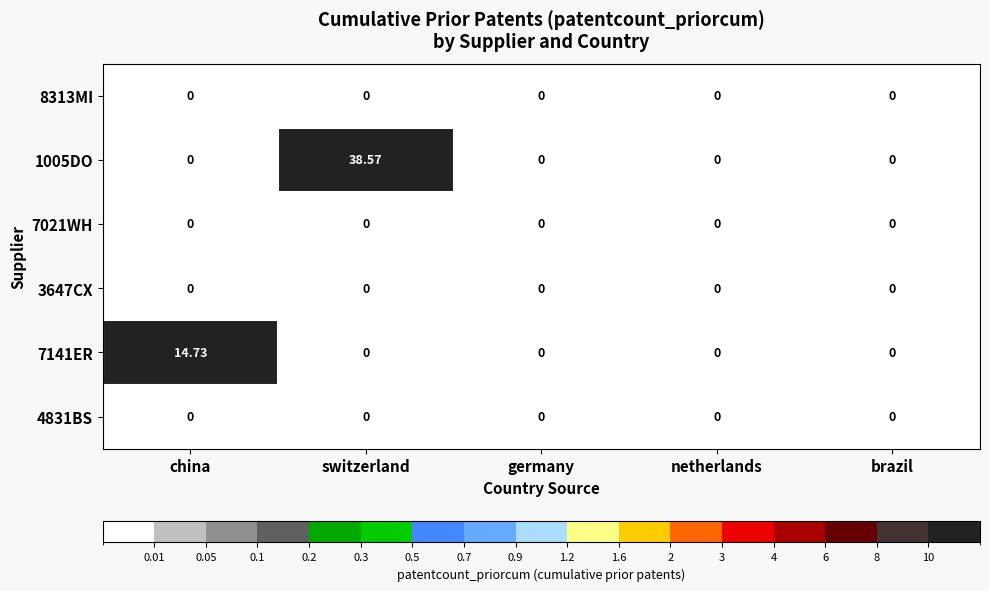

Is the value of 3647CX at brazil greater than the value of 7141ER at china?

No